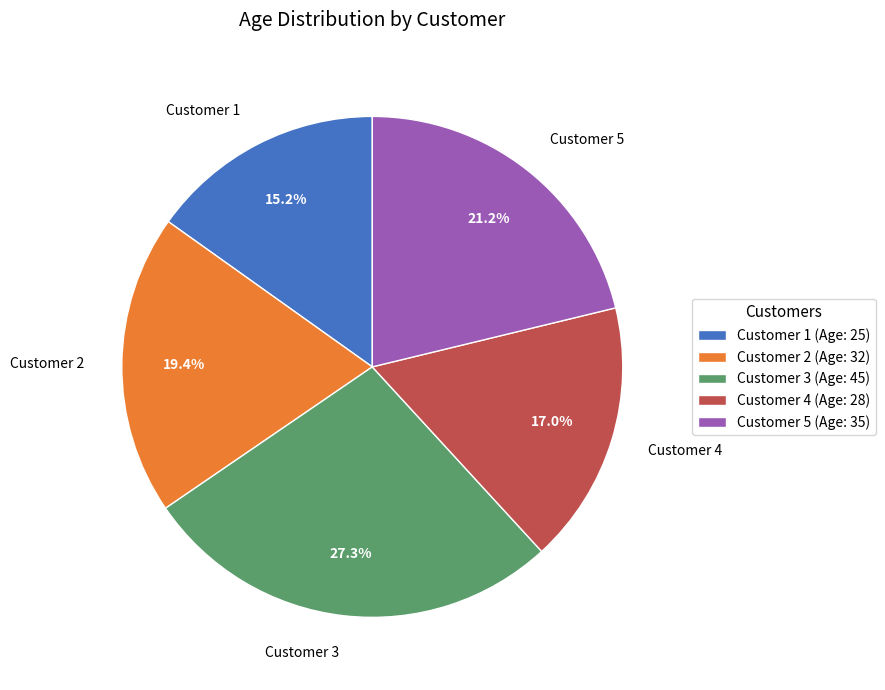

Is there a majority slice in this chart?

No